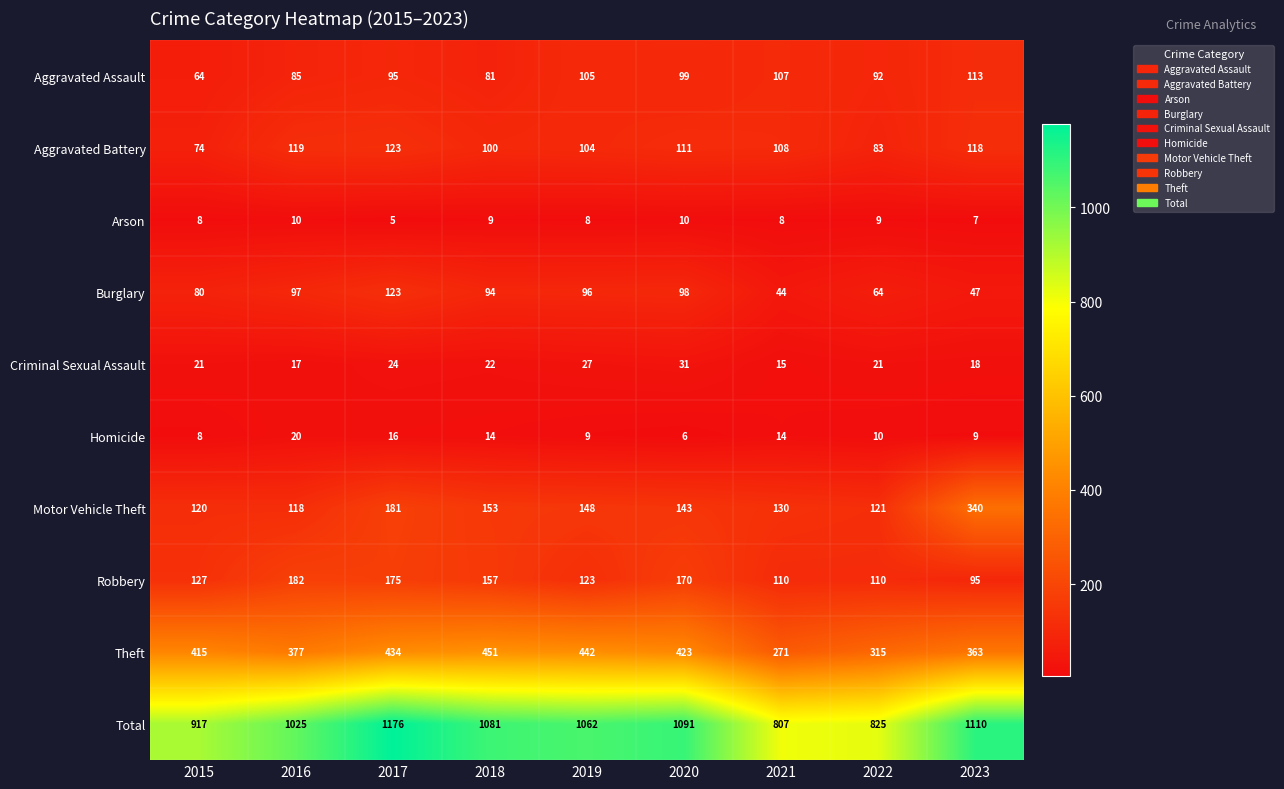

What is the average value of the Total series?

1010